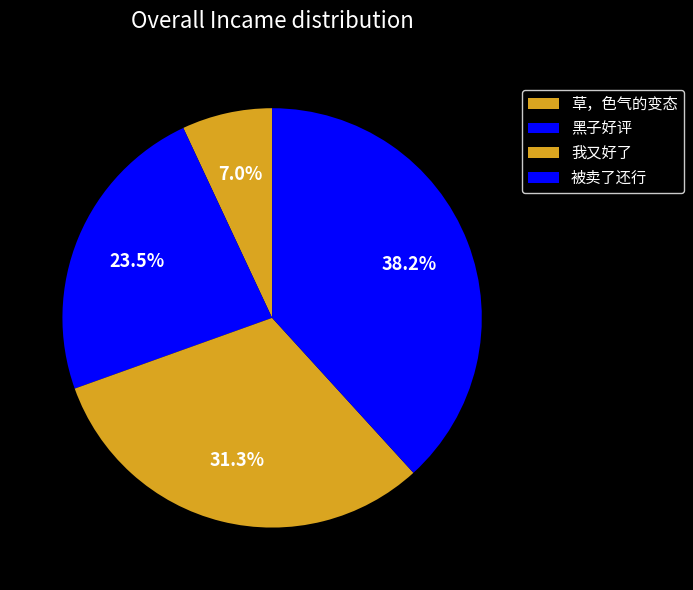

What percentage is the 草，色气的变态 slice, to the nearest percent?

7%